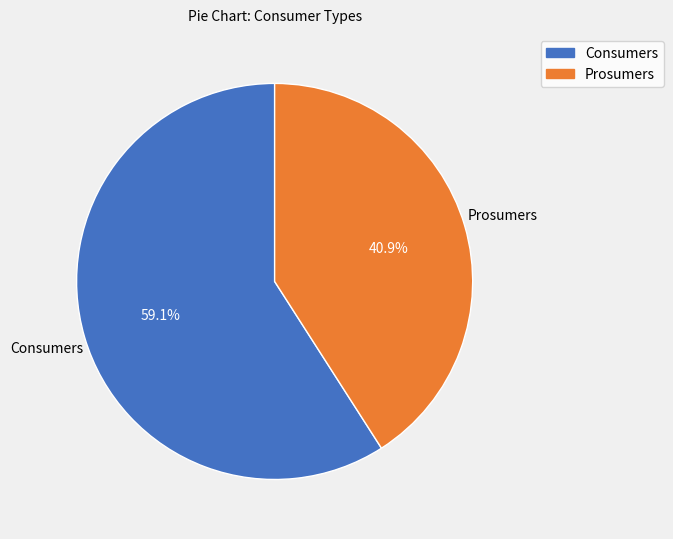

To the nearest percent, what percentage of the pie is Prosumers?

41%